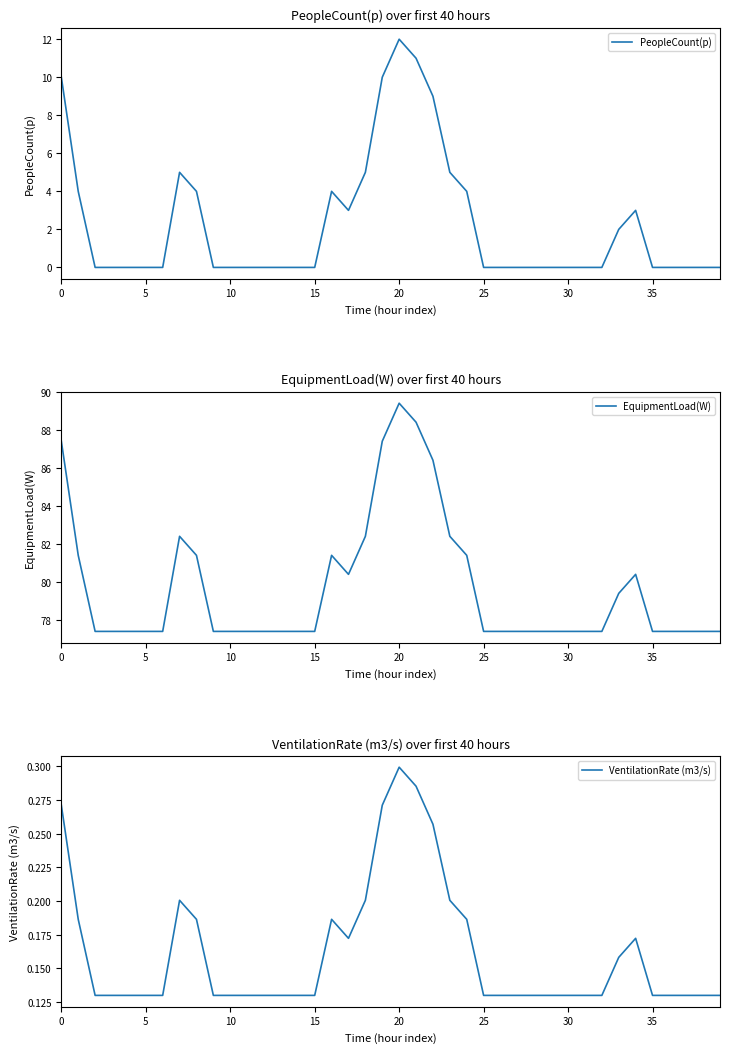

What is the average value of the PeopleCount(p) series?

2.3